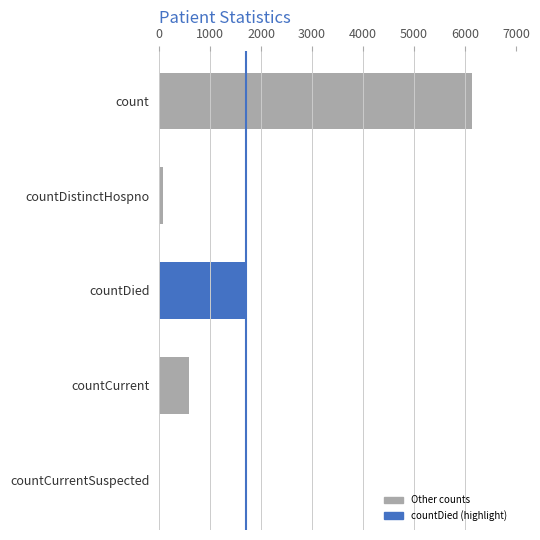

The chart shows a value of 6134 at count. True or false?

True